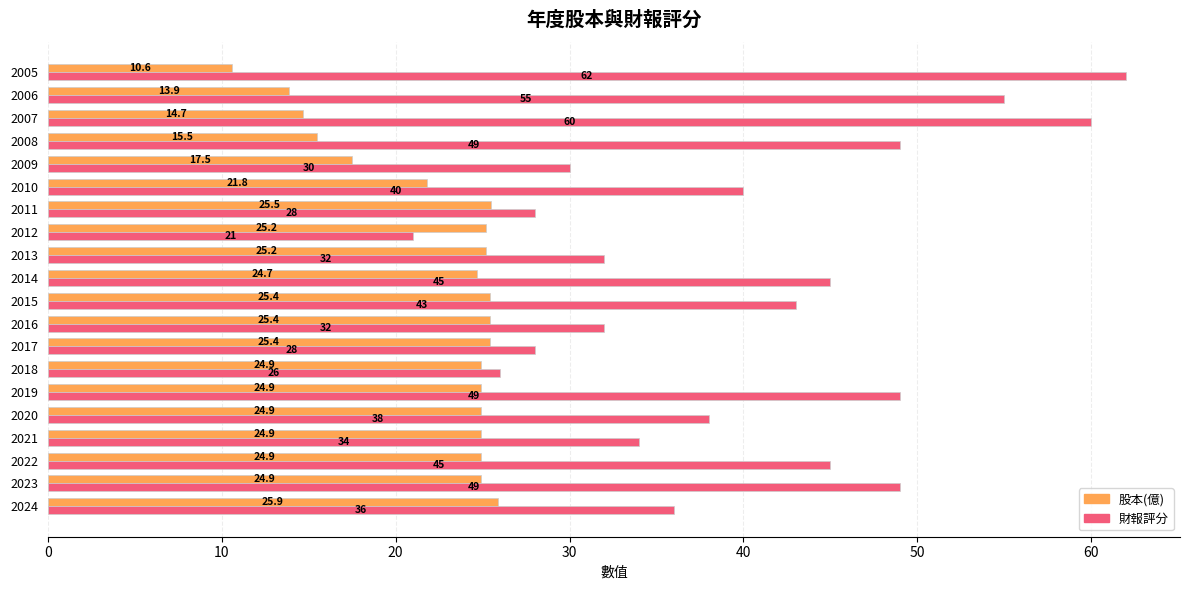

What is the maximum value for 財報評分?

62.0